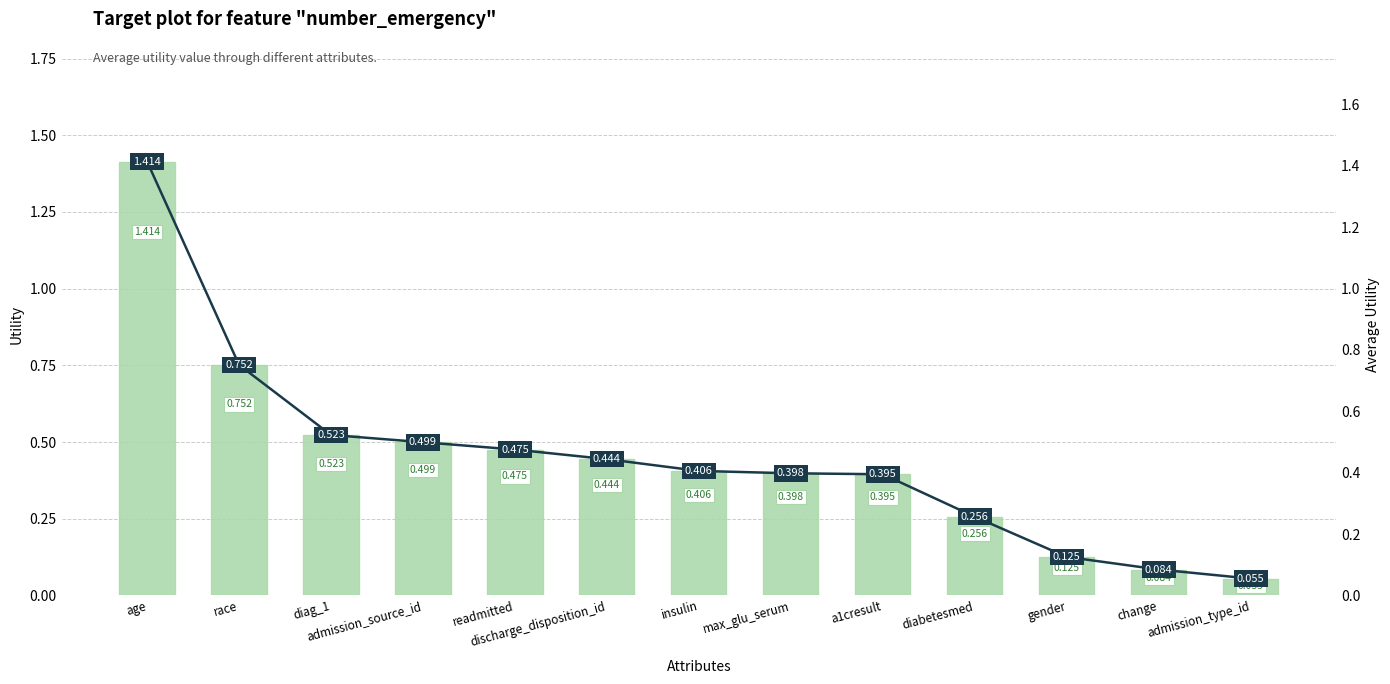

List the labels in order of value, smallest first.

admission_type_id, change, gender, diabetesmed, a1cresult, max_glu_serum, insulin, discharge_disposition_id, readmitted, admission_source_id, diag_1, race, age